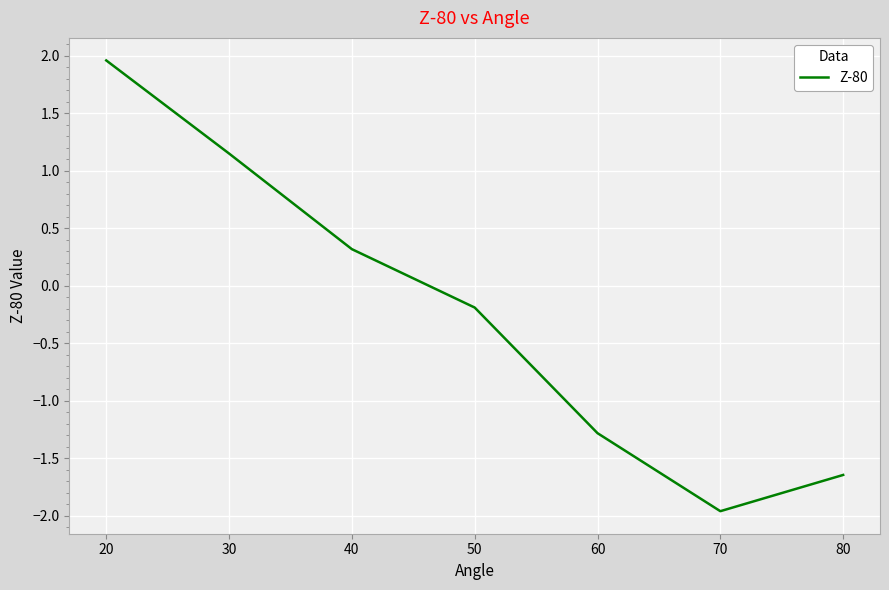

How many categories are shown in the chart?

7